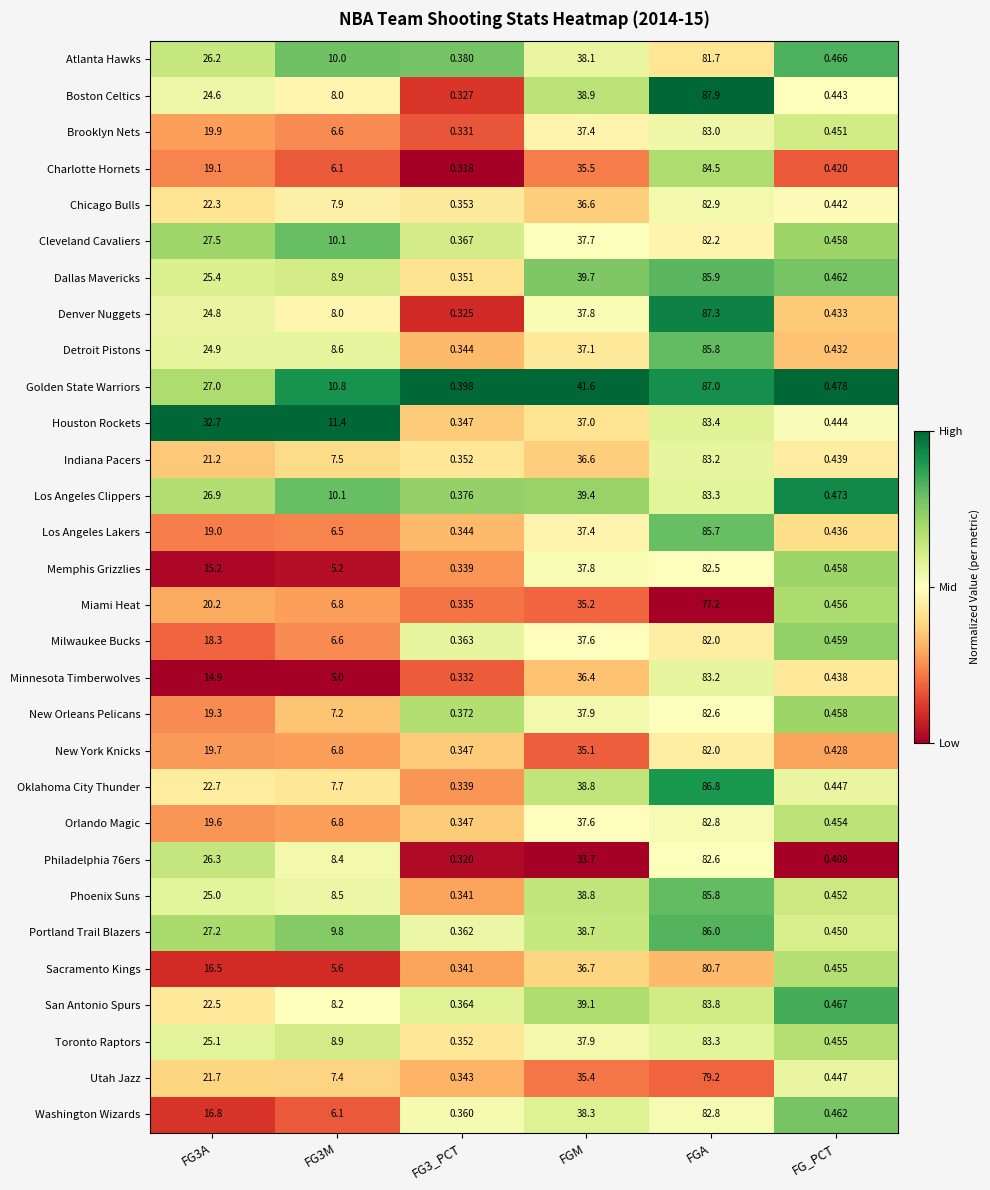

Which series has the widest spread of values?

Boston Celtics